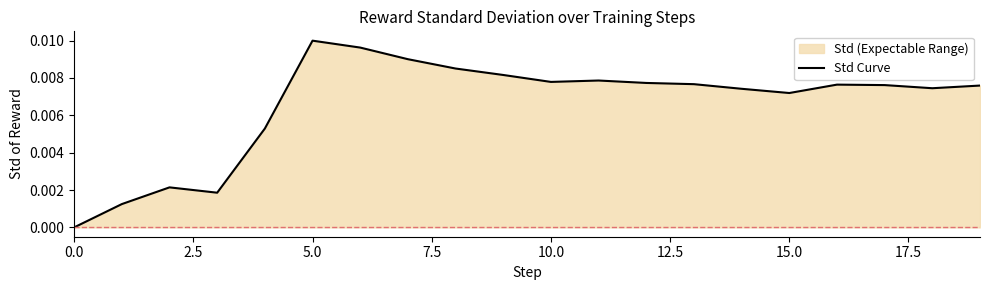

Where is the first local maximum?

2